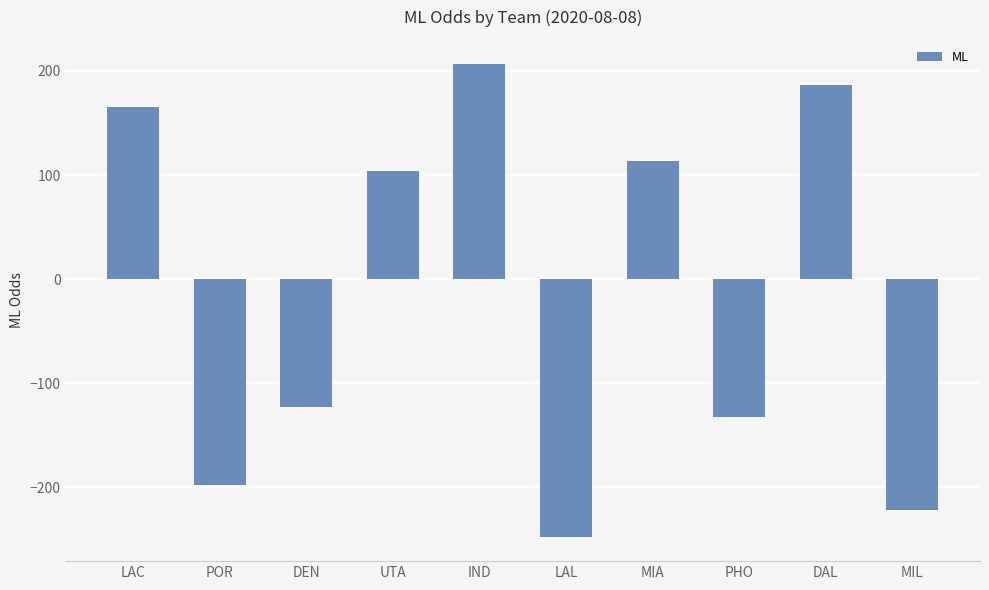

How many positive values are there?

5